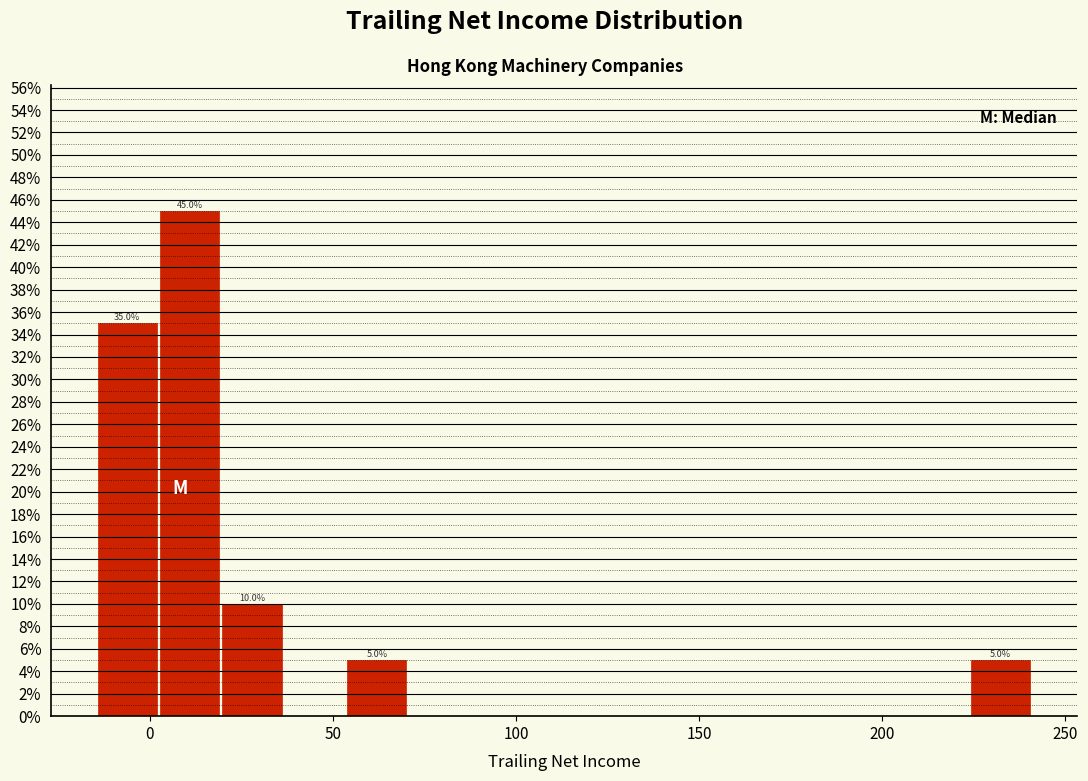

Read against the x-axis, roughly where is the centre of the tallest bar?

10